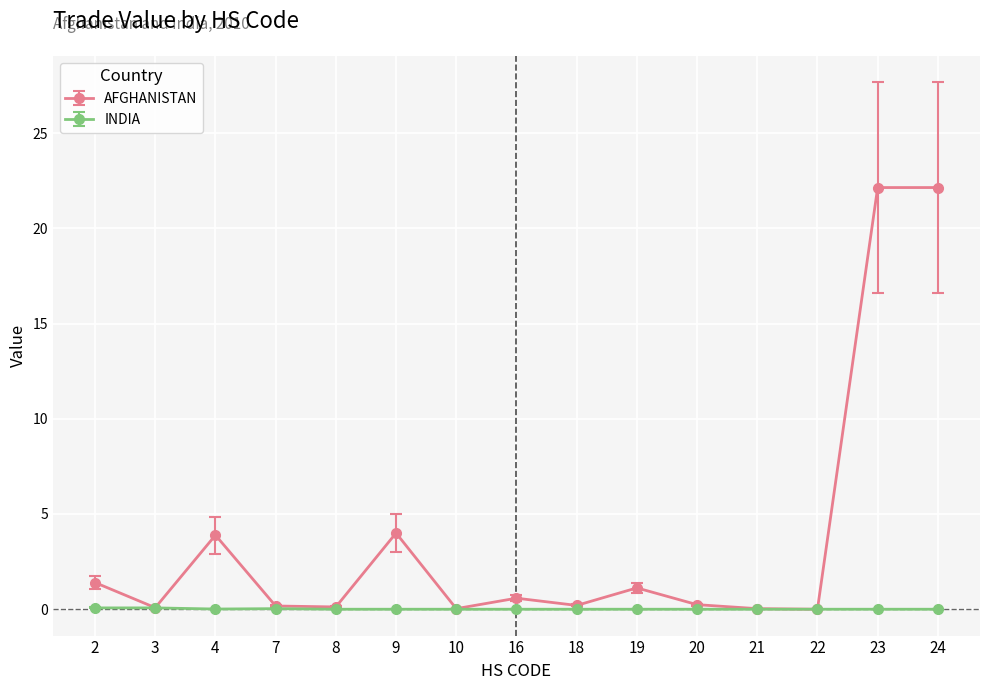

List the series in order of their overall mean, lowest first.

INDIA, AFGHANISTAN